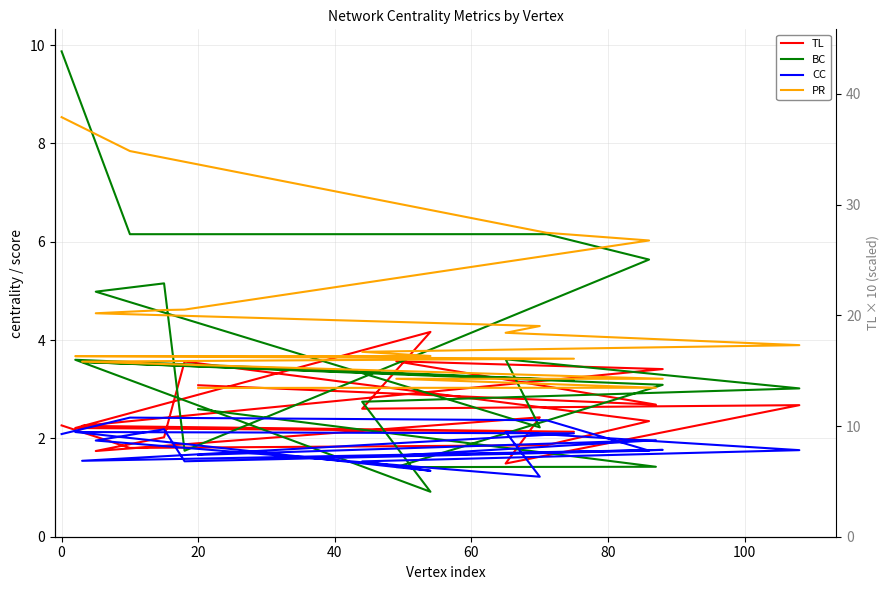

Rank the series by their average value, from highest to lowest.

PR, BC, TL, CC